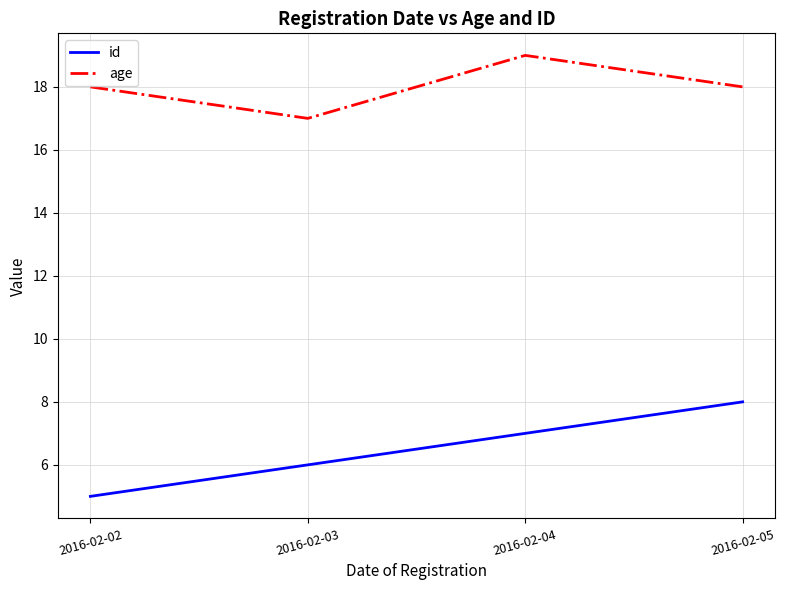

List the series in order of their overall mean, highest first.

age, id